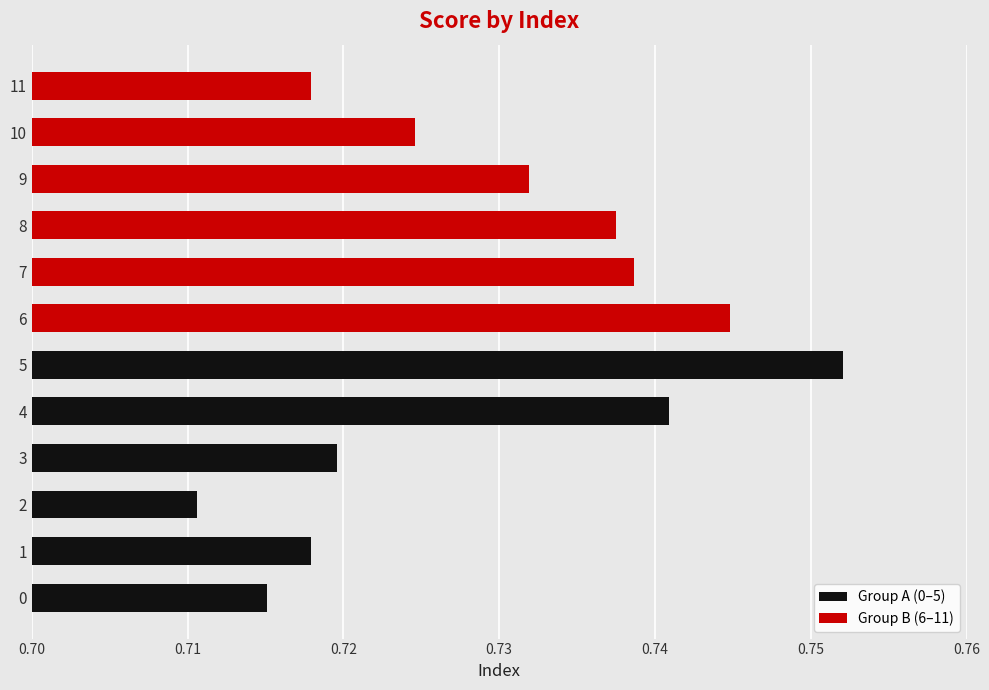

Reading right to left, what are all the values shown in this chart?

Group A (0–5): 0.8	0.7	0.7	0.7	0.7	0.7
Group B (6–11): 0.7	0.7	0.7	0.7	0.7	0.7